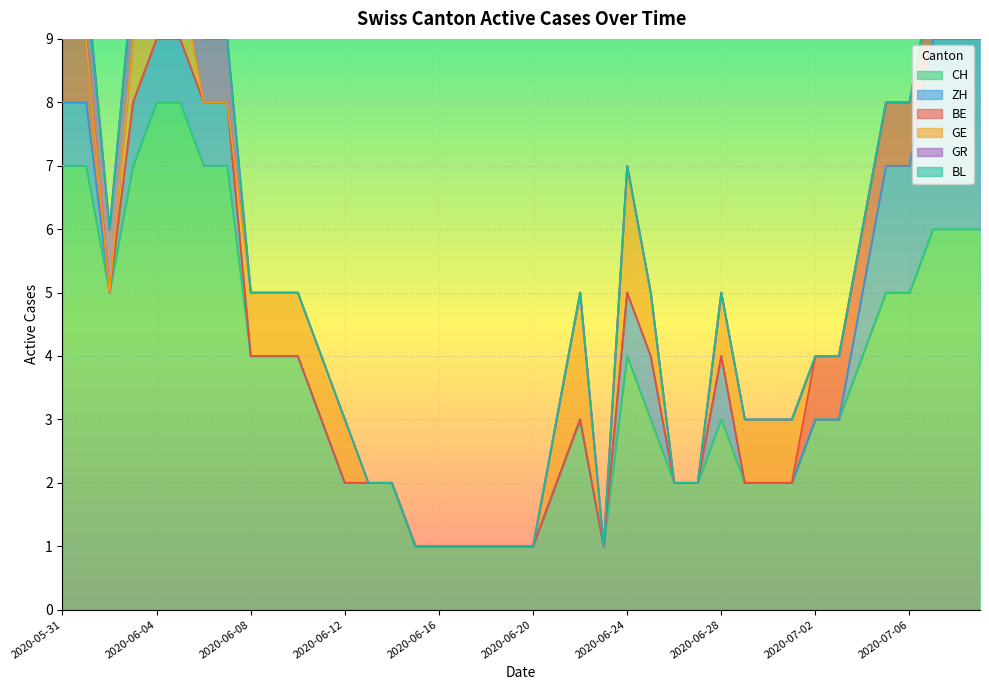

What is the difference between the highest and lowest values at 2020-07-03?

3